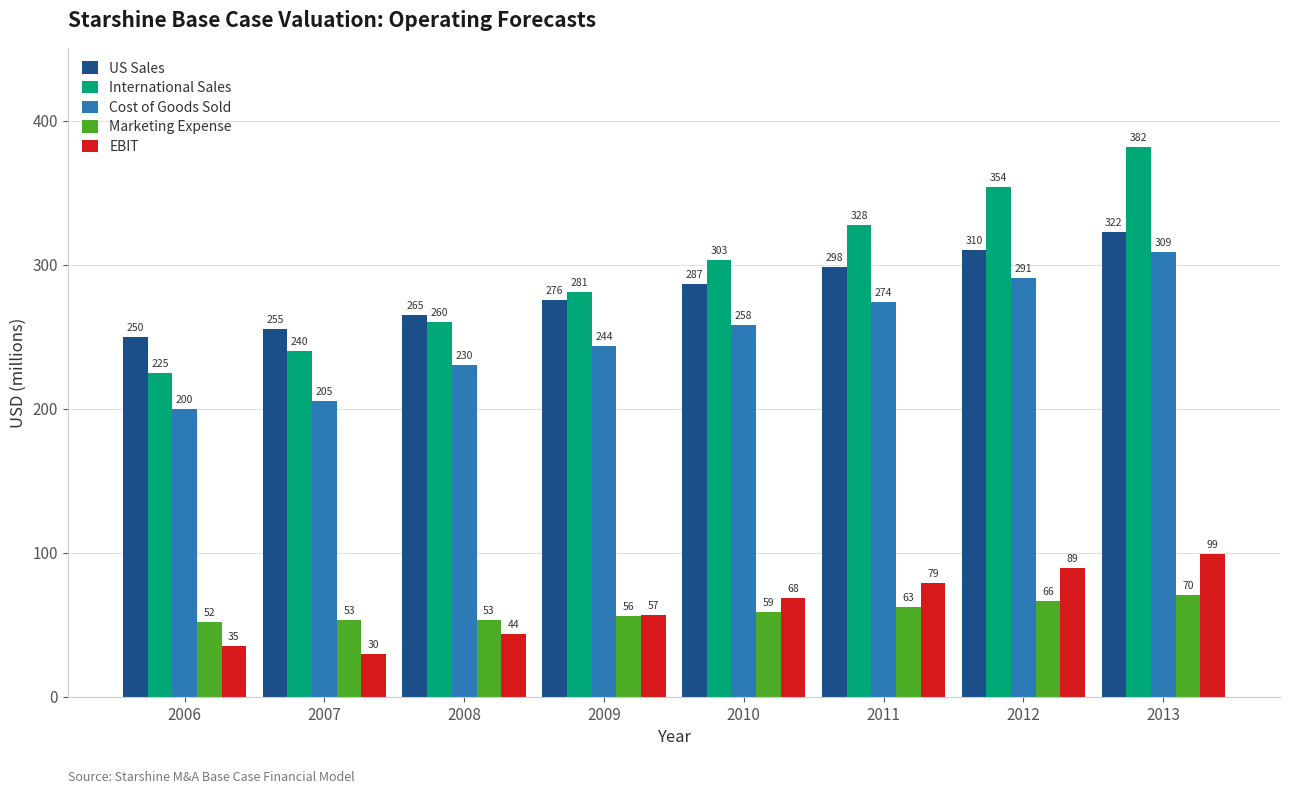

What are all the series names shown in the legend?

US Sales, International Sales, Cost of Goods Sold, Marketing Expense, EBIT